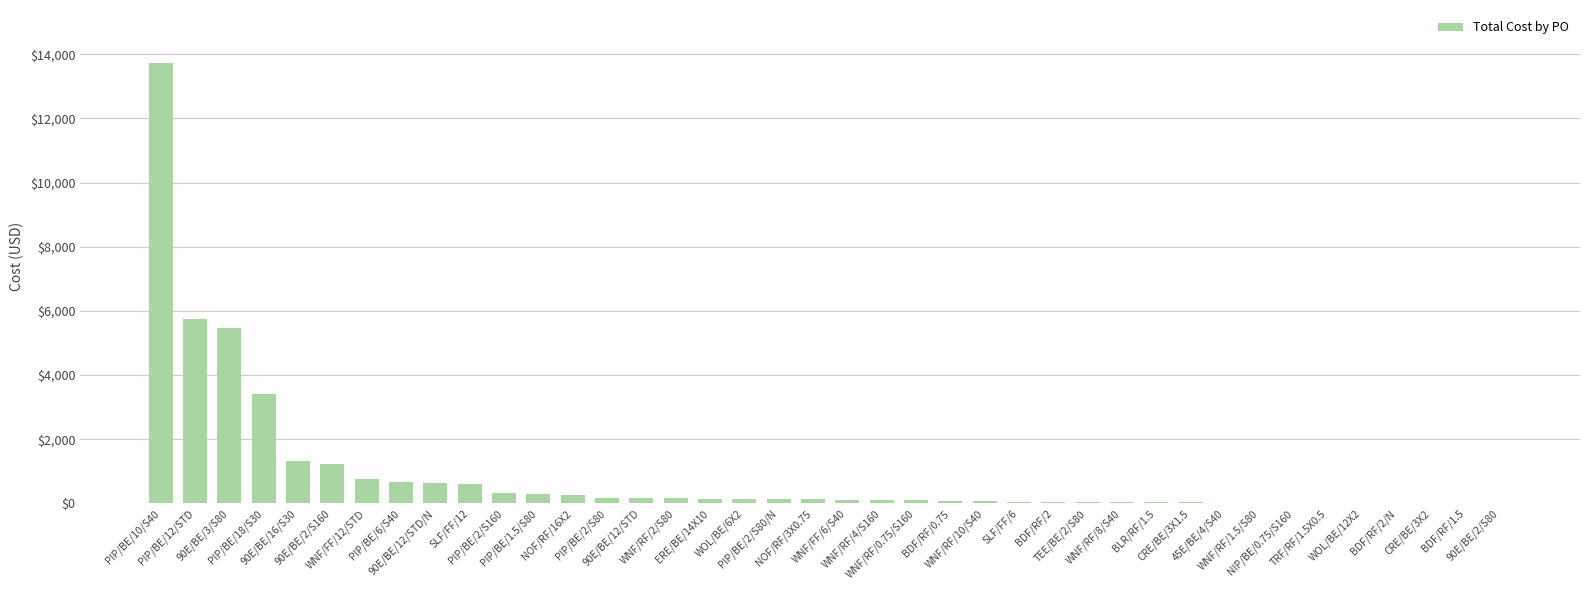

At which label is the value closest to 6867?

PIP/BE/12/STD